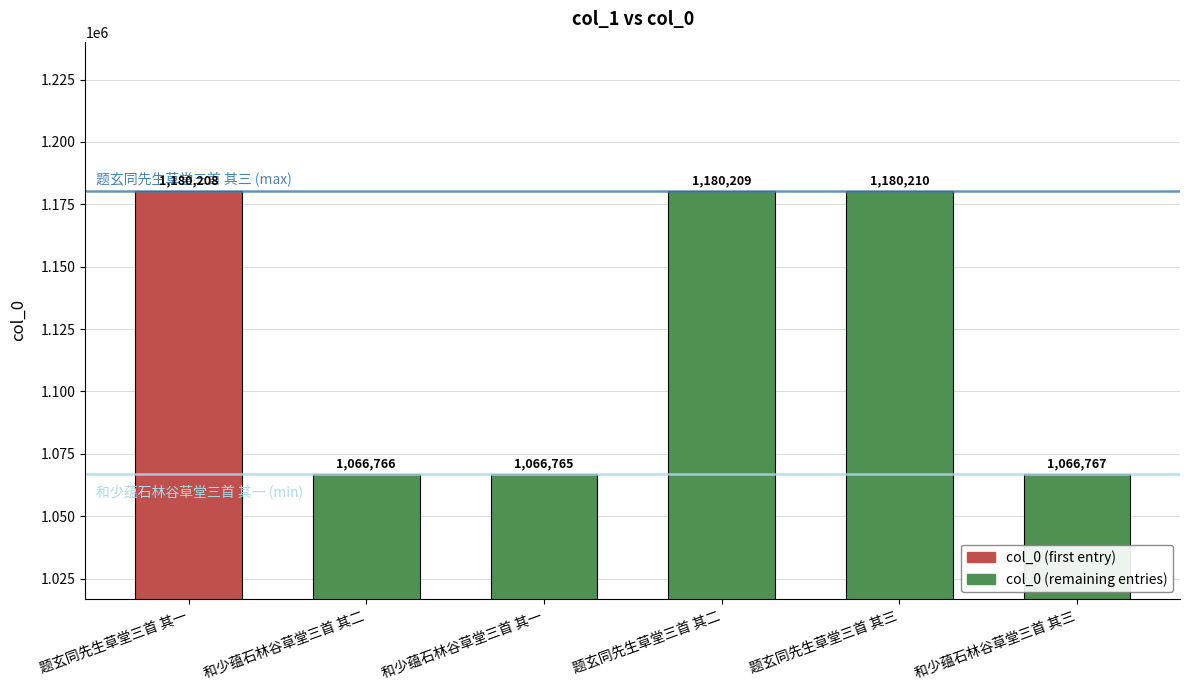

Are the bars grouped side by side (vs. stacked)?

No